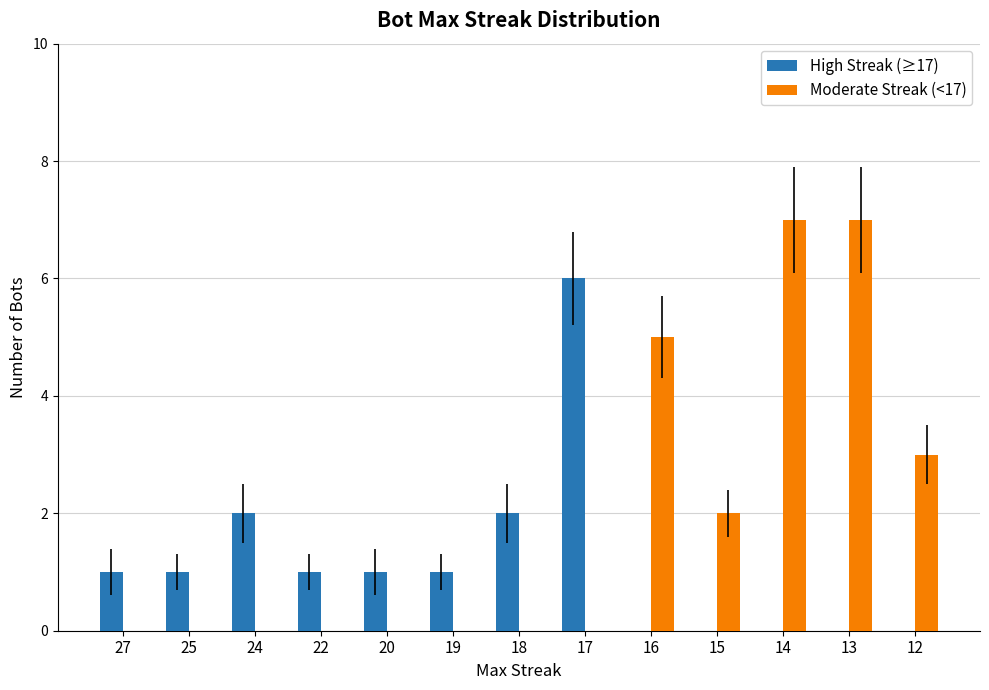

What is the sum of the Moderate Streak (<17) values at 27 and 14?

7